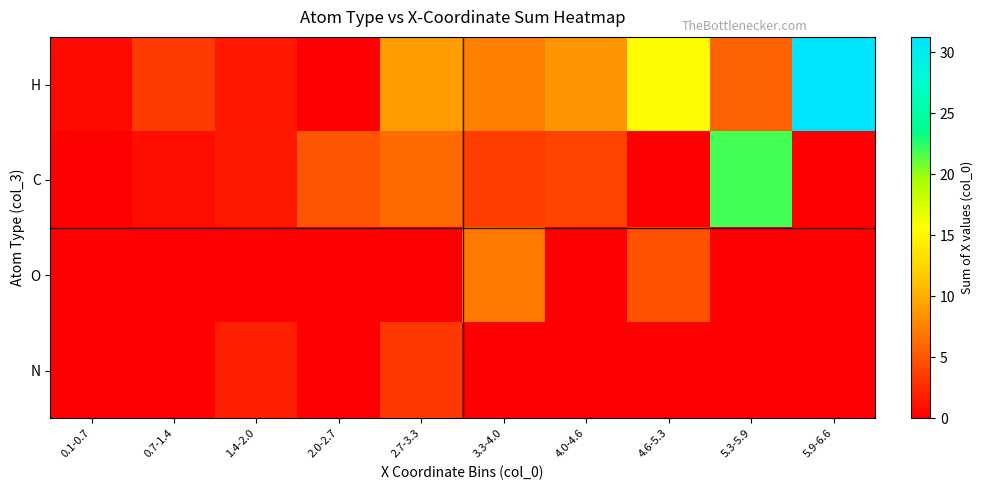

At which category does the chart reach its peak across all series?

5.9-6.6